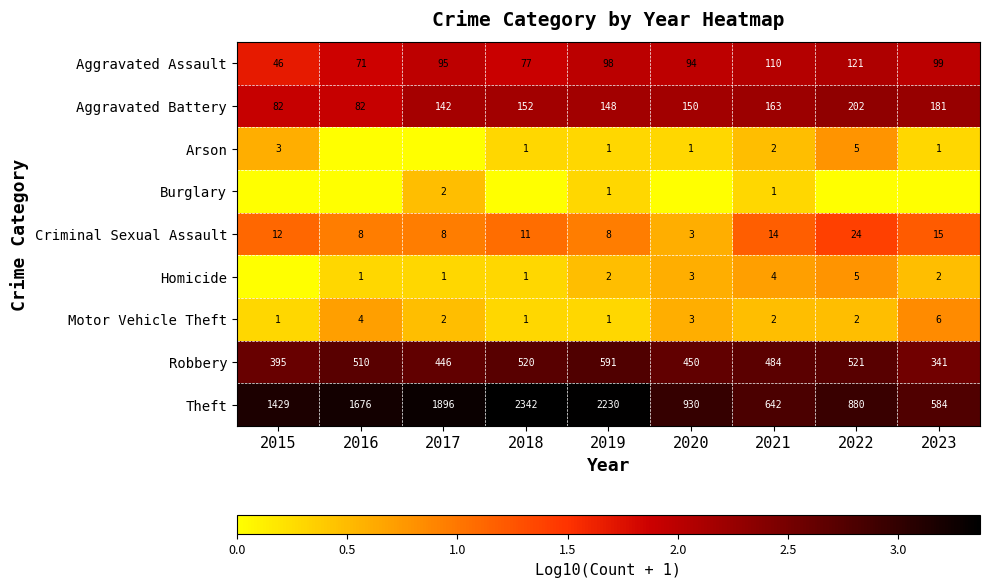

At which category is the sum across all series the highest?

2022